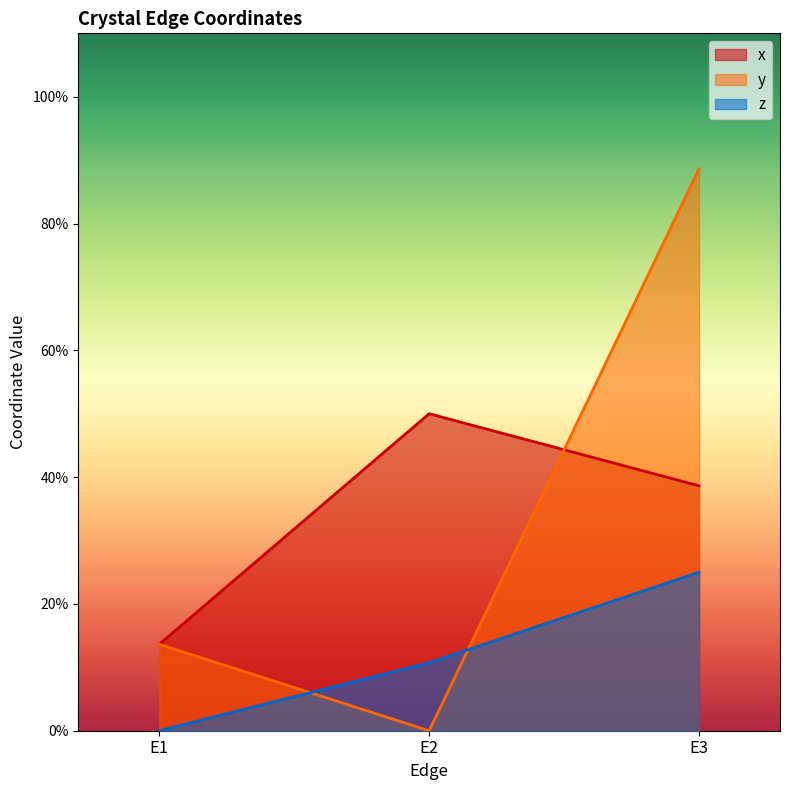

Which has a higher value, E2 or E1?

E2